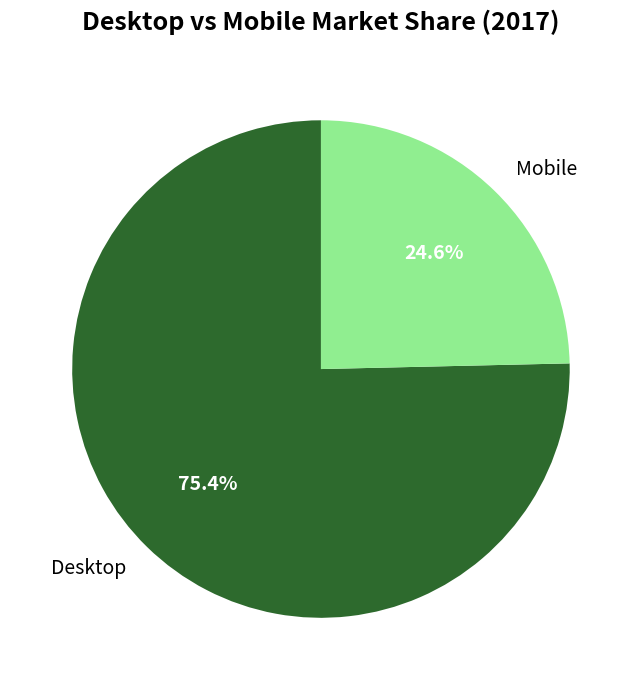

Rank the categories by value from lowest to highest.

Mobile, Desktop